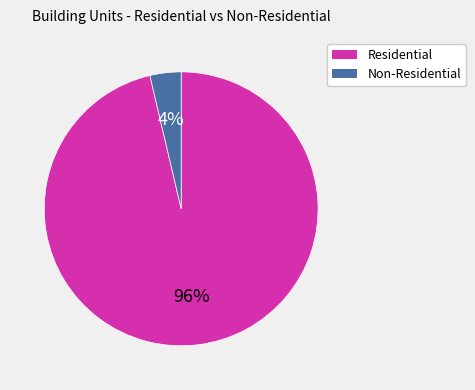

Does any single category account for the majority?

Yes